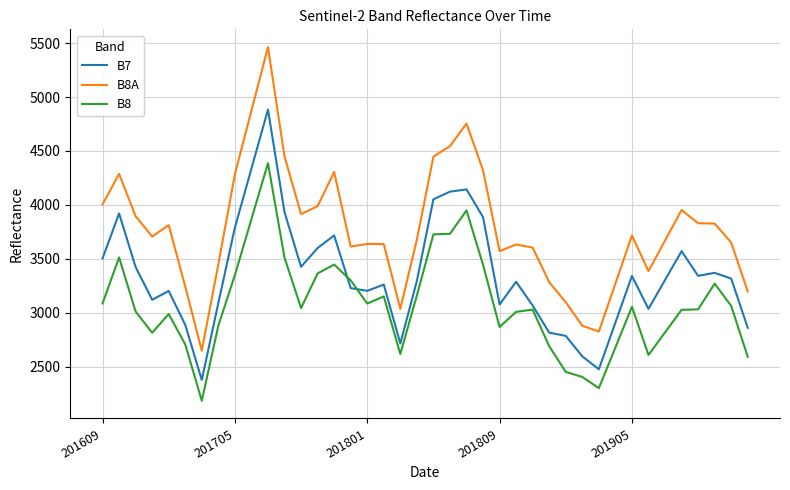

List the series in order of their overall mean, lowest first.

B8, B7, B8A